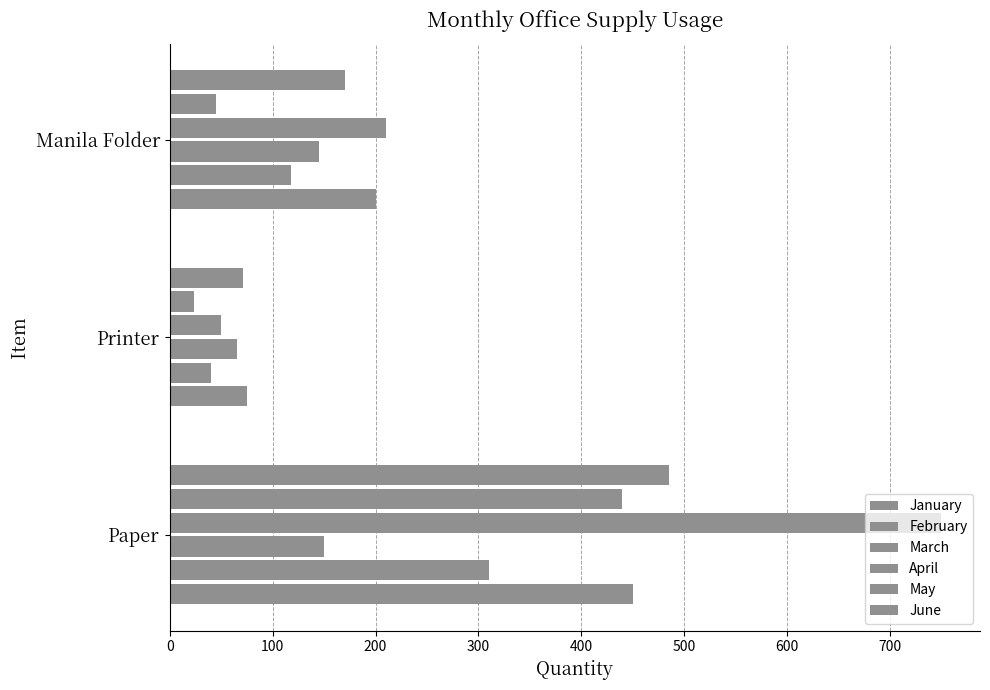

How many series are shown in this chart?

6